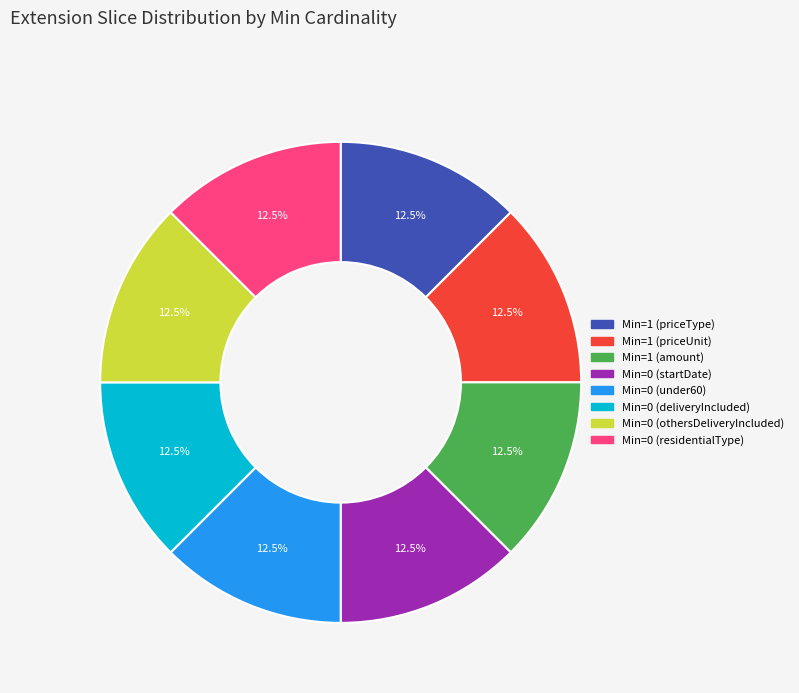

Does any single category account for the majority?

No